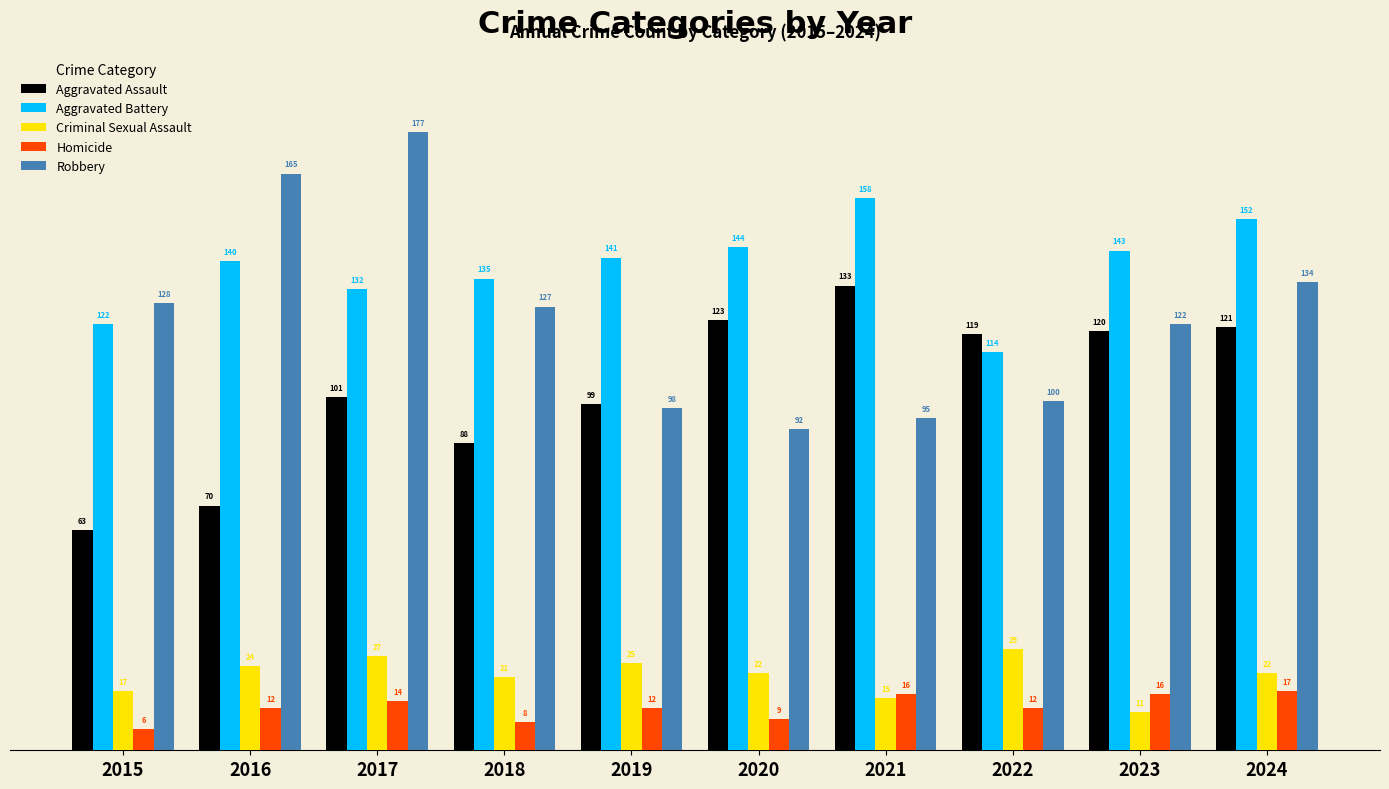

Count the number of data series in this chart.

5